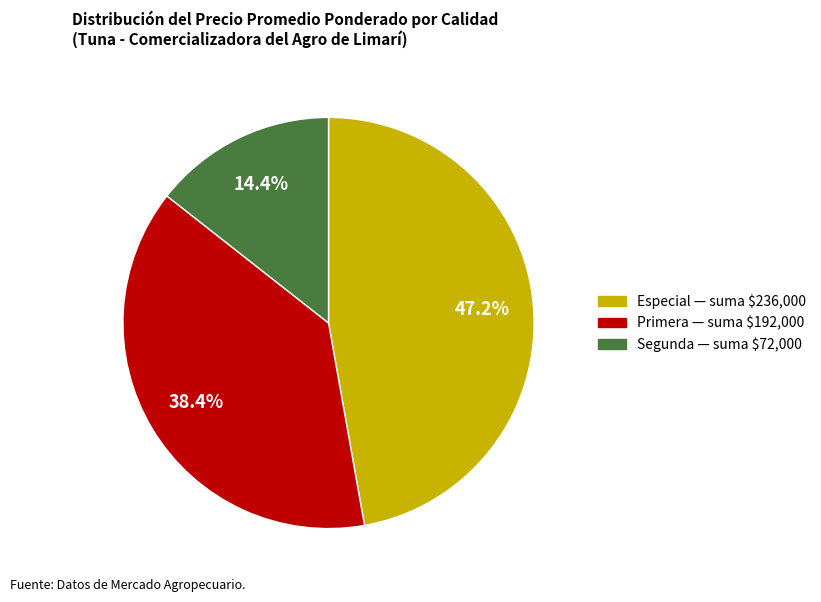

Is there a majority slice in this chart?

No